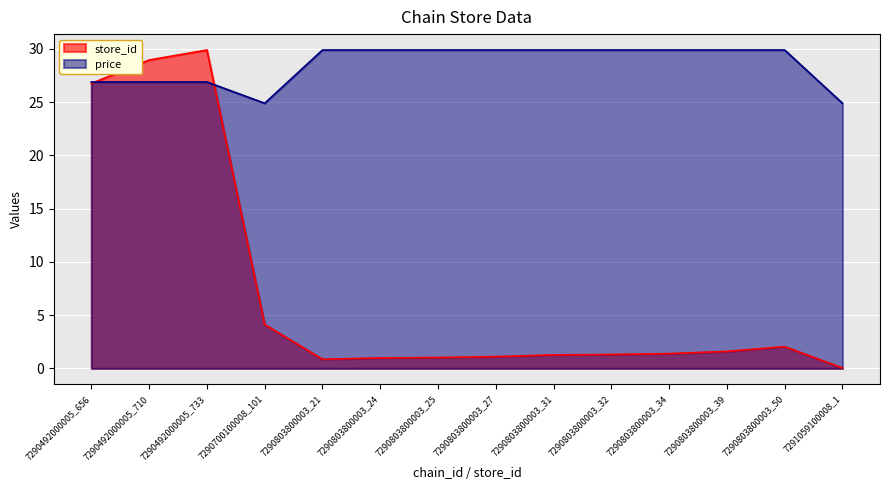

How many intersections are there between store_id and price?

2